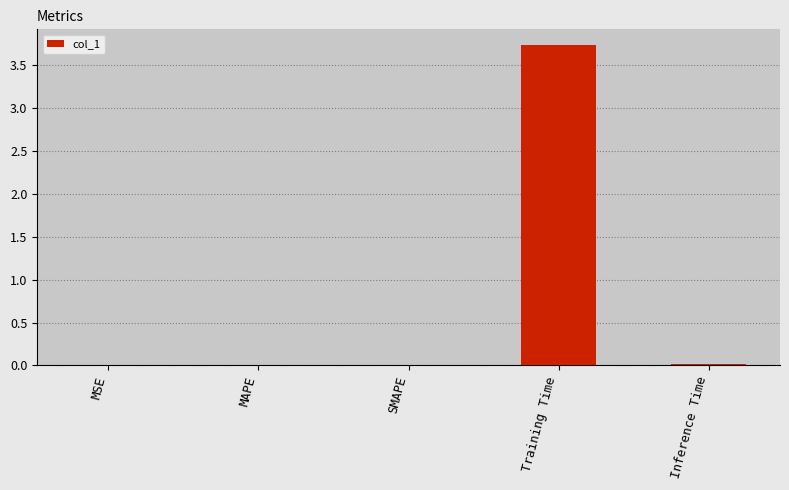

What is the greatest value displayed?

3.7